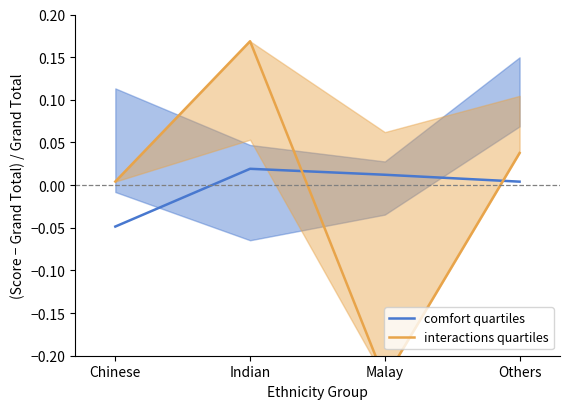

Reading right to left, extract all data points from this chart.

comfort quartiles: 0.0	0.0	0.0	-0.0
interactions quartiles: 0.0	-0.2	0.2	0.0